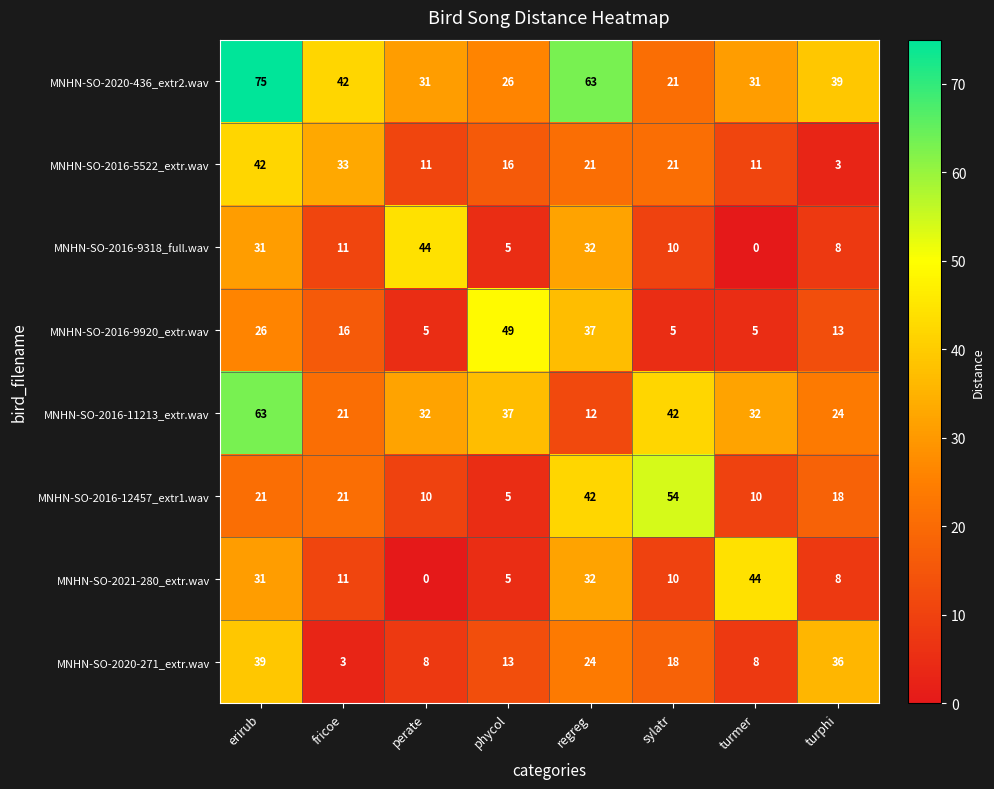

What is the sum of all MNHN-SO-2020-436_extr2.wav values?

328